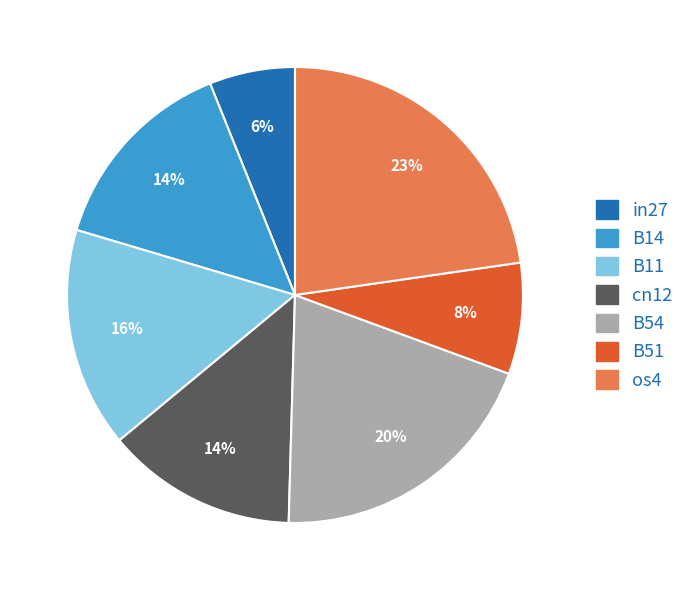

The cn12 slice represents 20% of the pie. True or false?

False